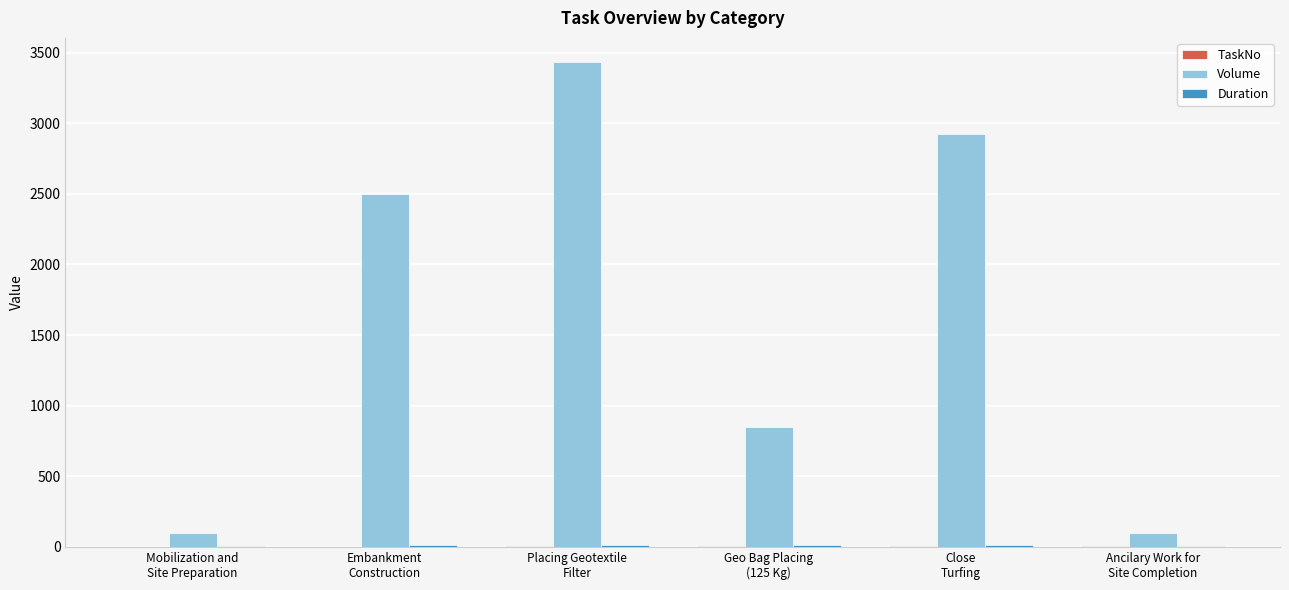

Which series has the largest total across all categories?

Volume